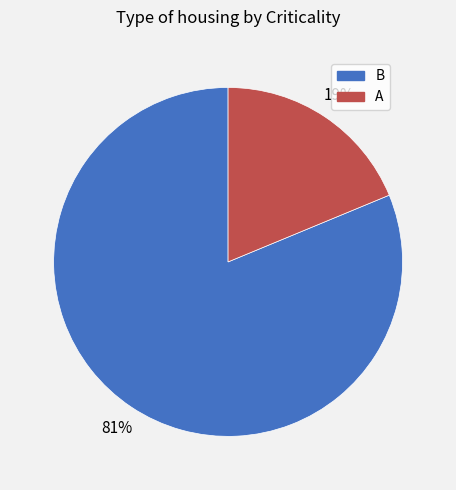

To the nearest percent, what is the difference between the B and A slice percentages?

62%